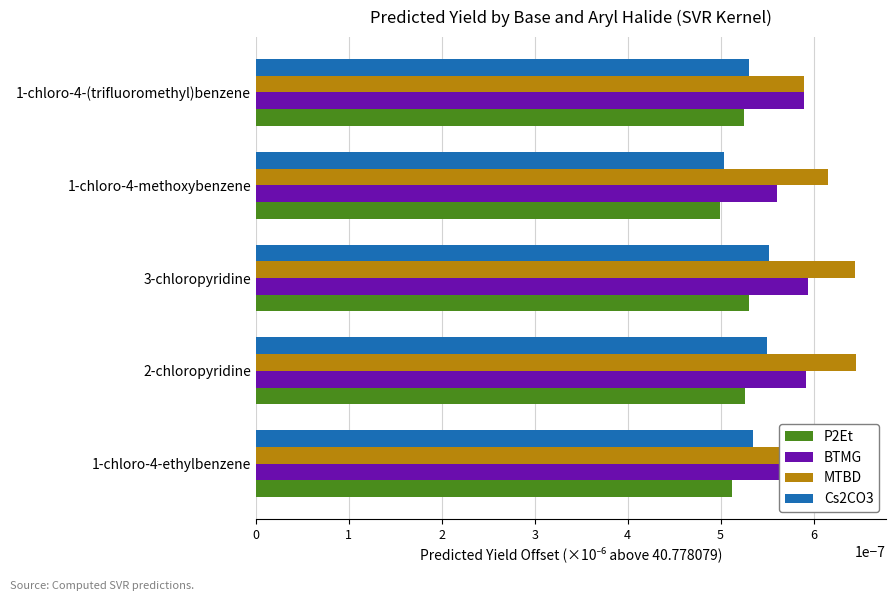

Rank the series by their maximum value, from highest to lowest.

MTBD, BTMG, Cs2CO3, P2Et